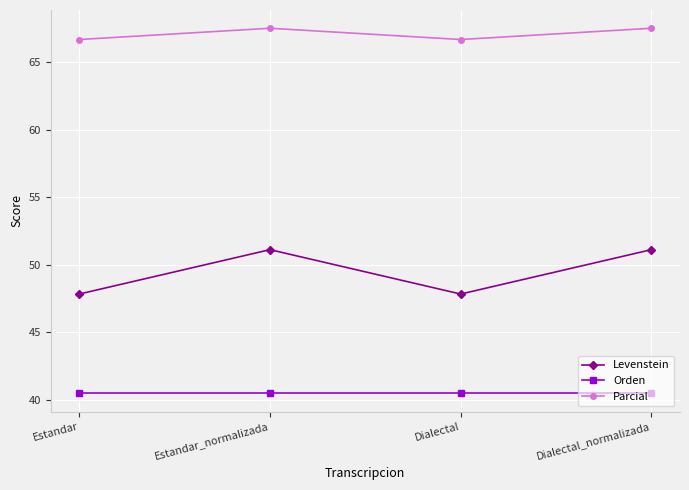

What is the average value of the Orden series?

40.5